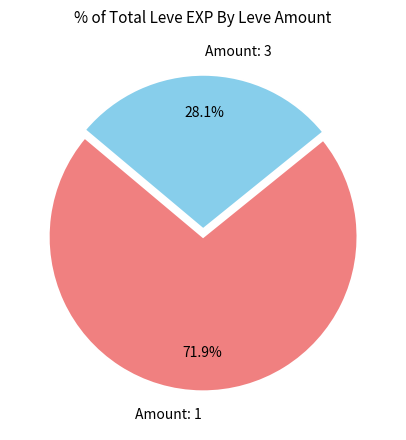

Approximately how many times larger is the value at Amount: 1 compared to Amount: 3?

2.6